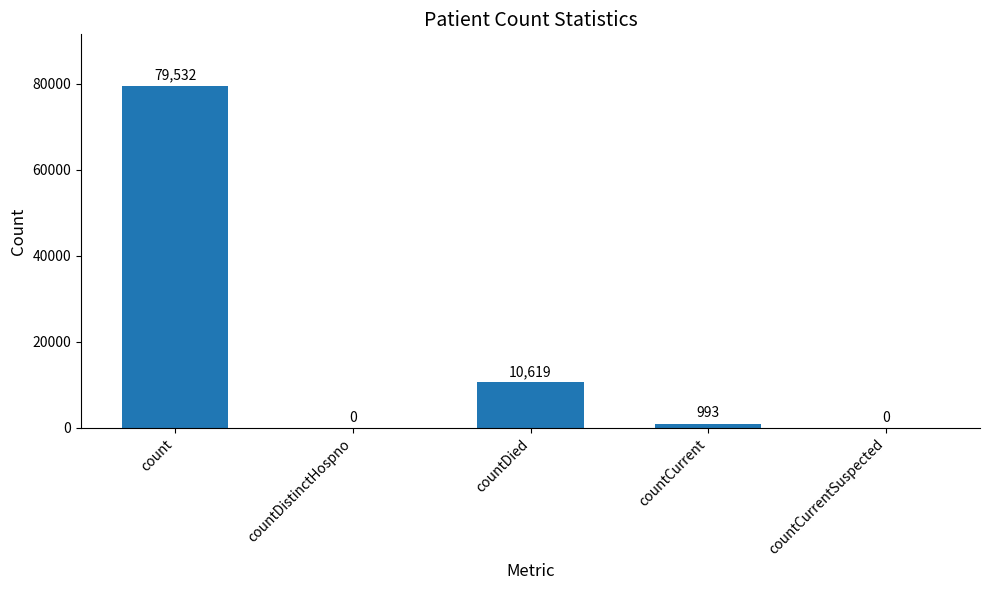

Are the bars horizontal?

No